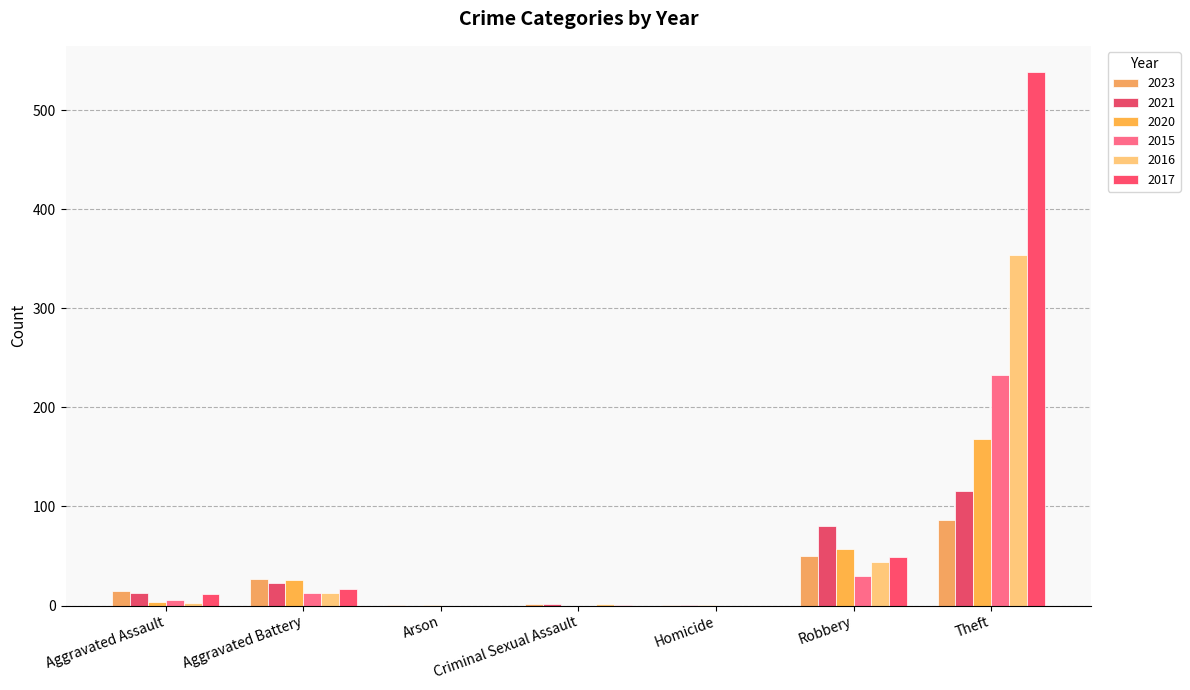

What is the total value across all series at Homicide?

3